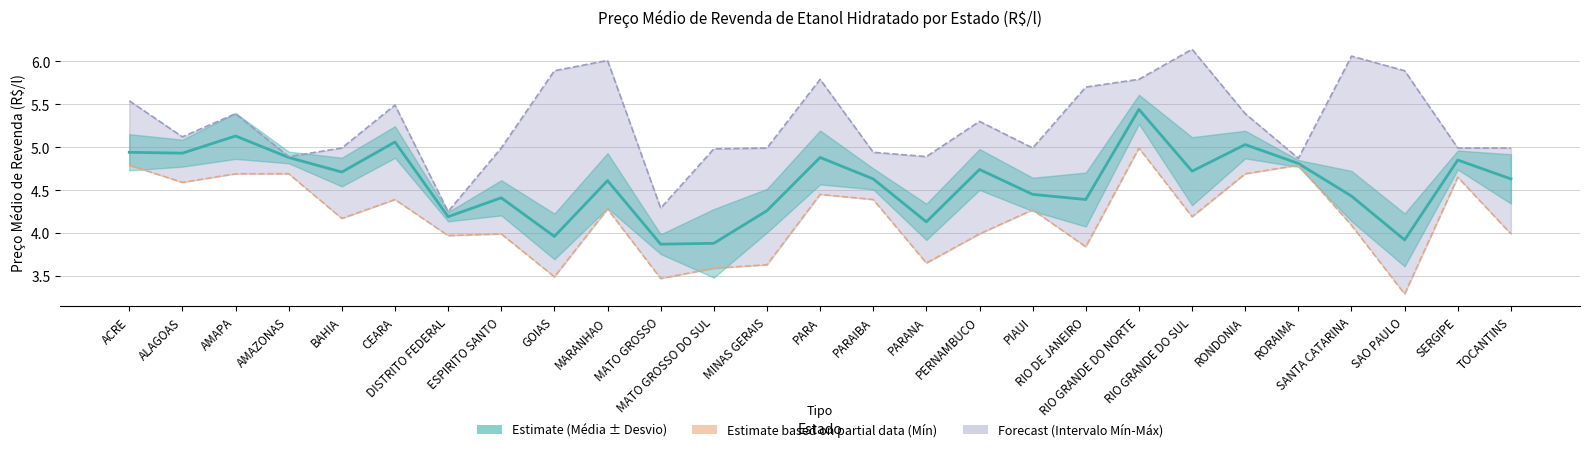

True or false: PREÇO MÁXIMO REVENDA and PREÇO MÍNIMO REVENDA cross at least once.

False